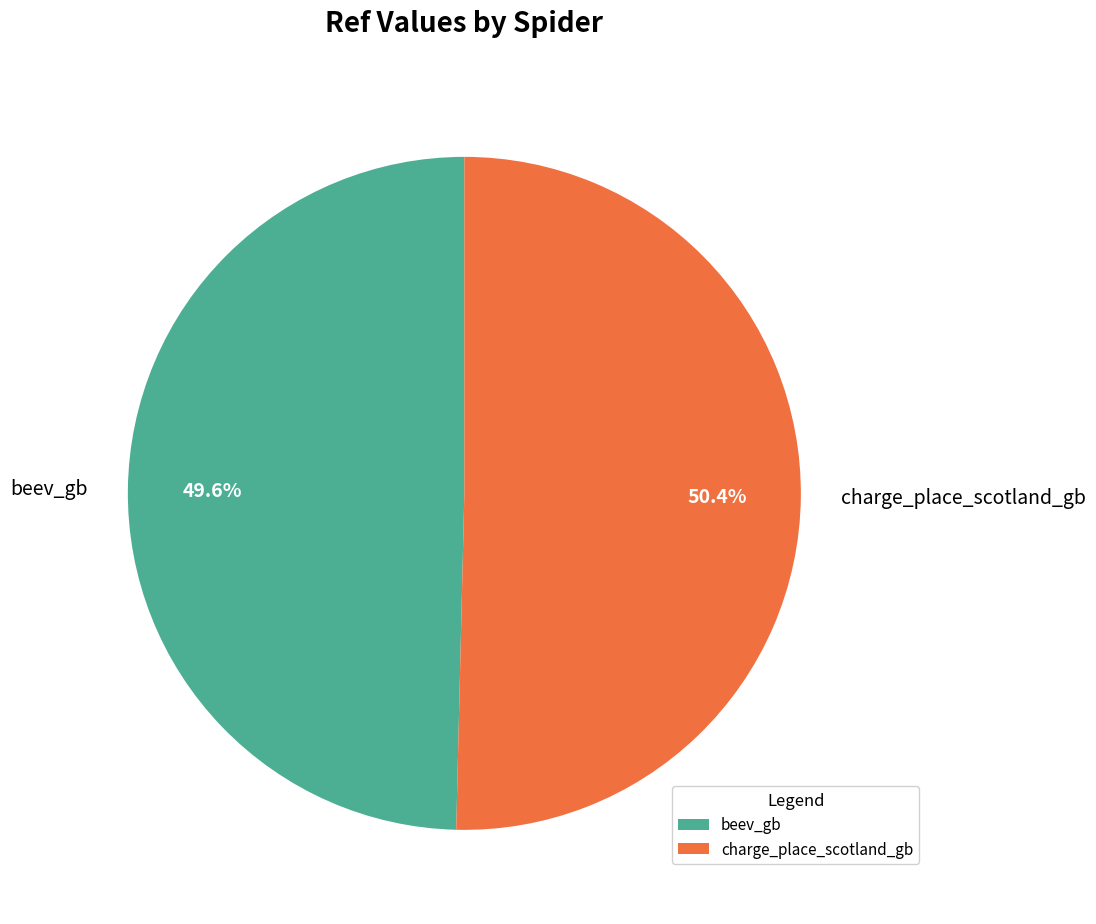

What portion of the pie excludes beev_gb?

50.4%